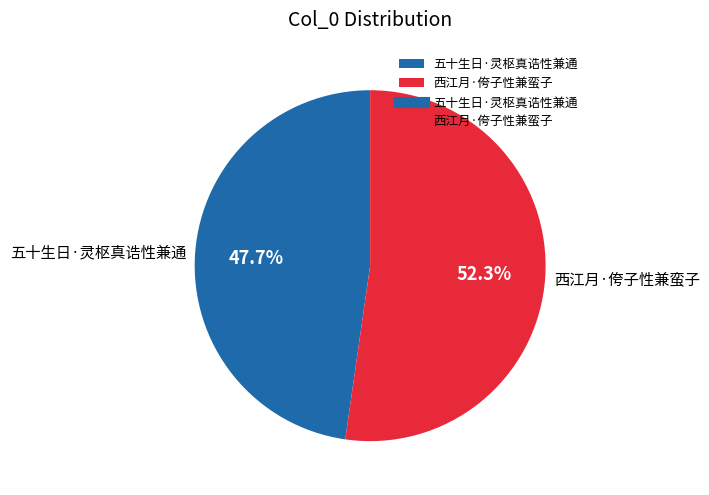

How many slices are in this pie chart?

2